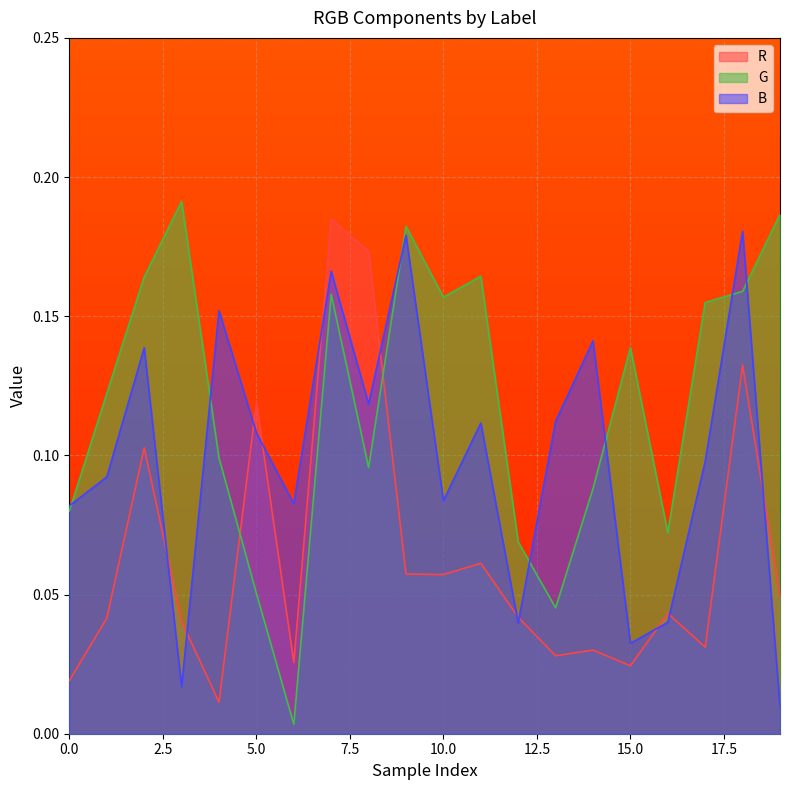

What is the difference between the maximum and minimum values in the G series?

0.2